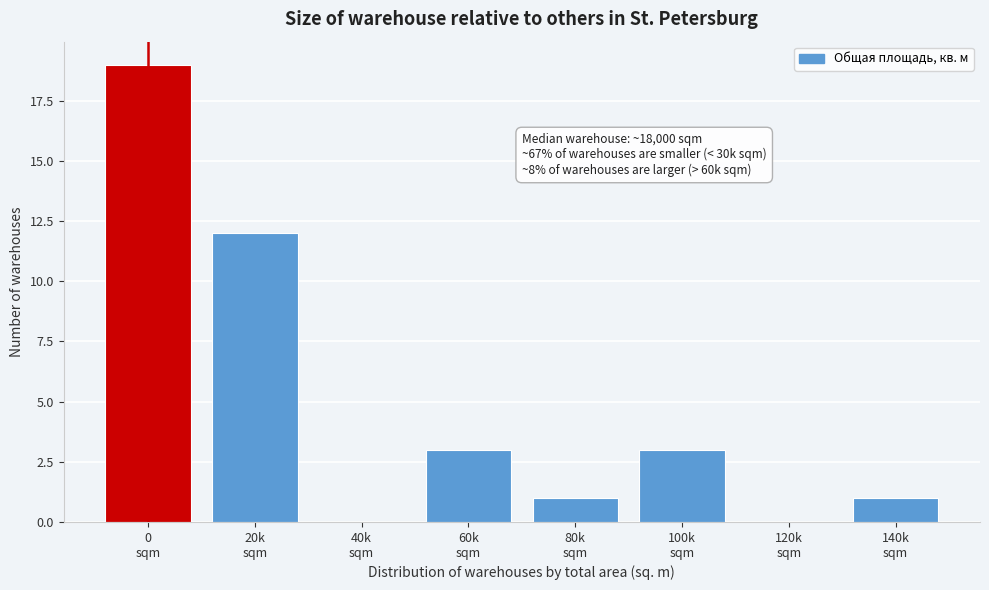

What is the greatest value displayed?

19